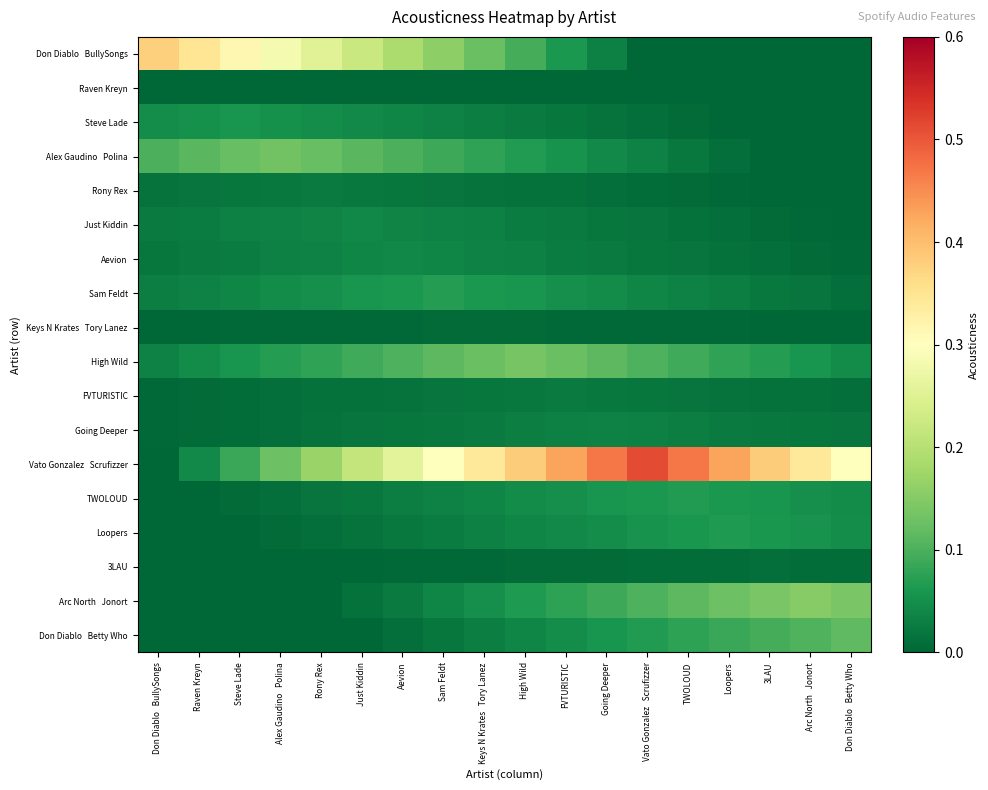

At which category is the sum across all series the highest?

Going Deeper